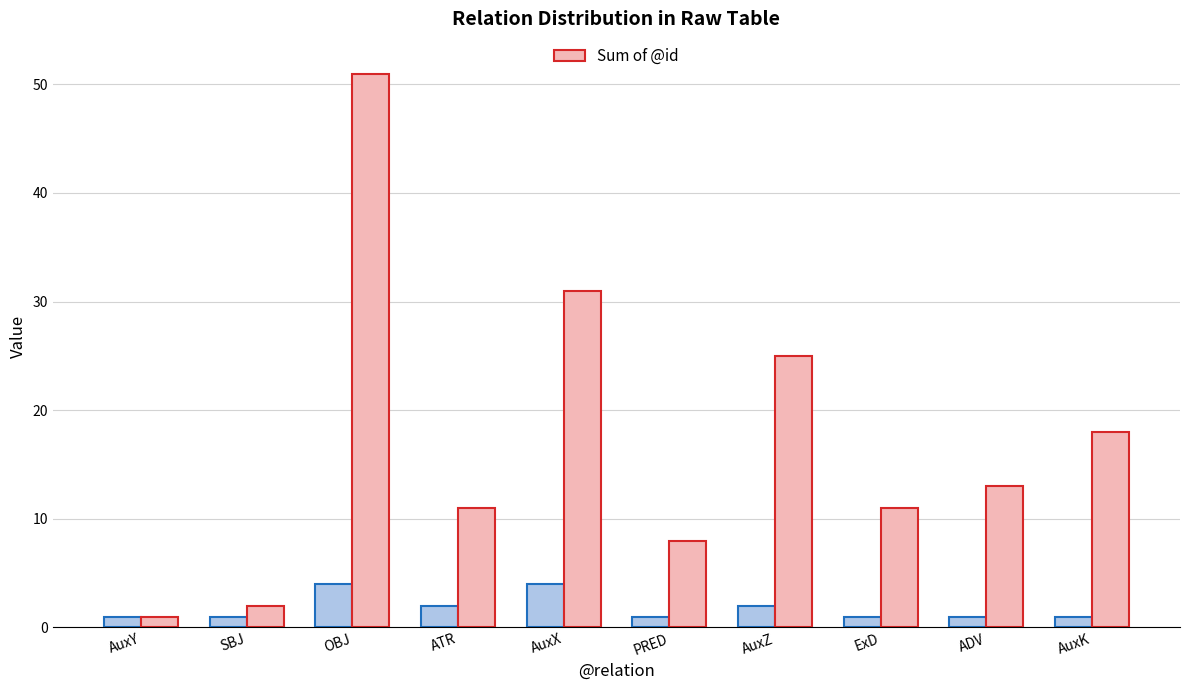

At which category is the sum across all series the highest?

OBJ